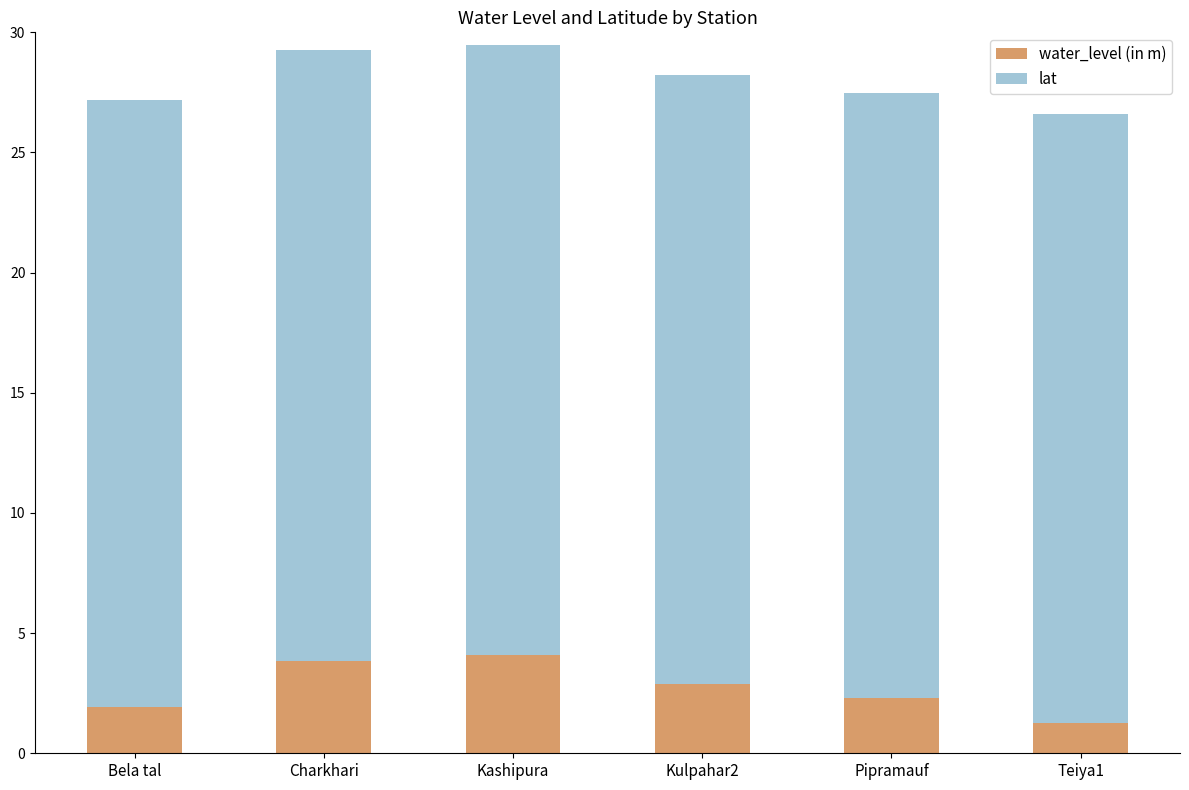

The value of water_level (in m) at Kashipura is 4.1. True or false?

True